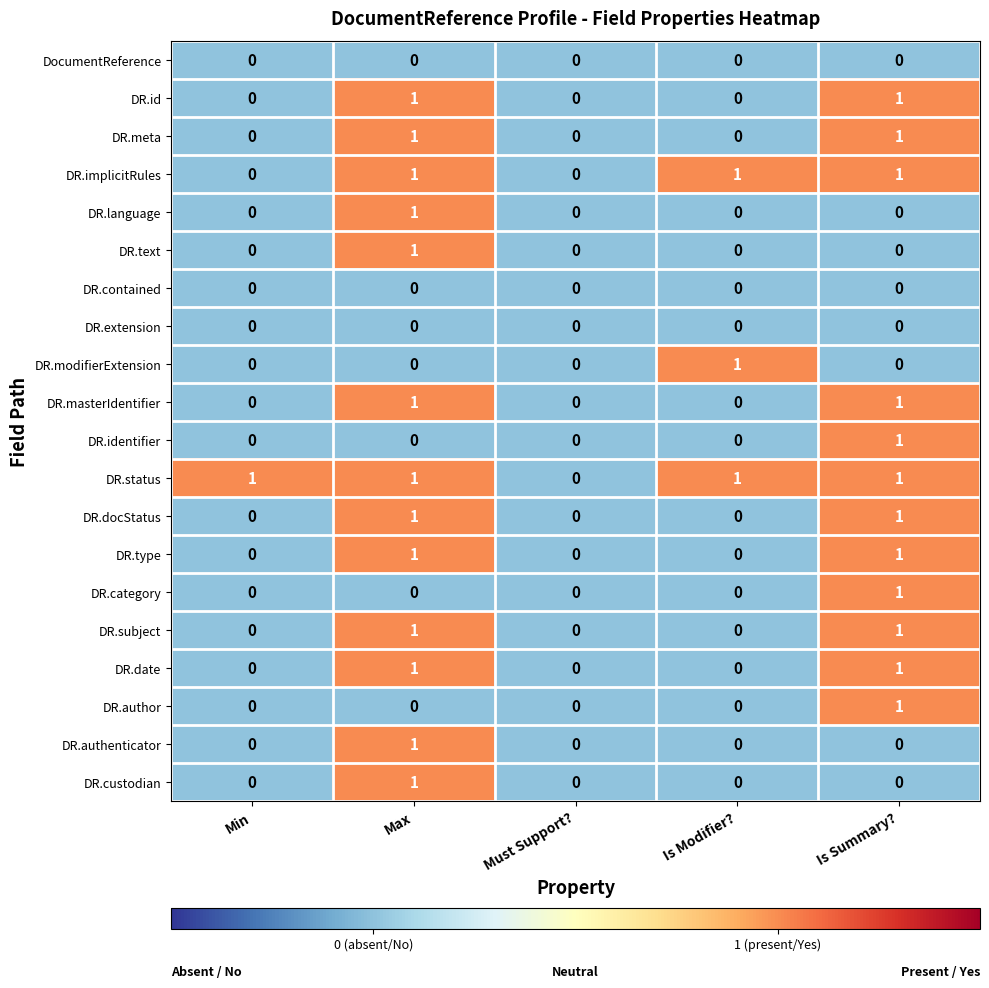

The DR.type series shows 2 at Is Summary?. True or false?

False